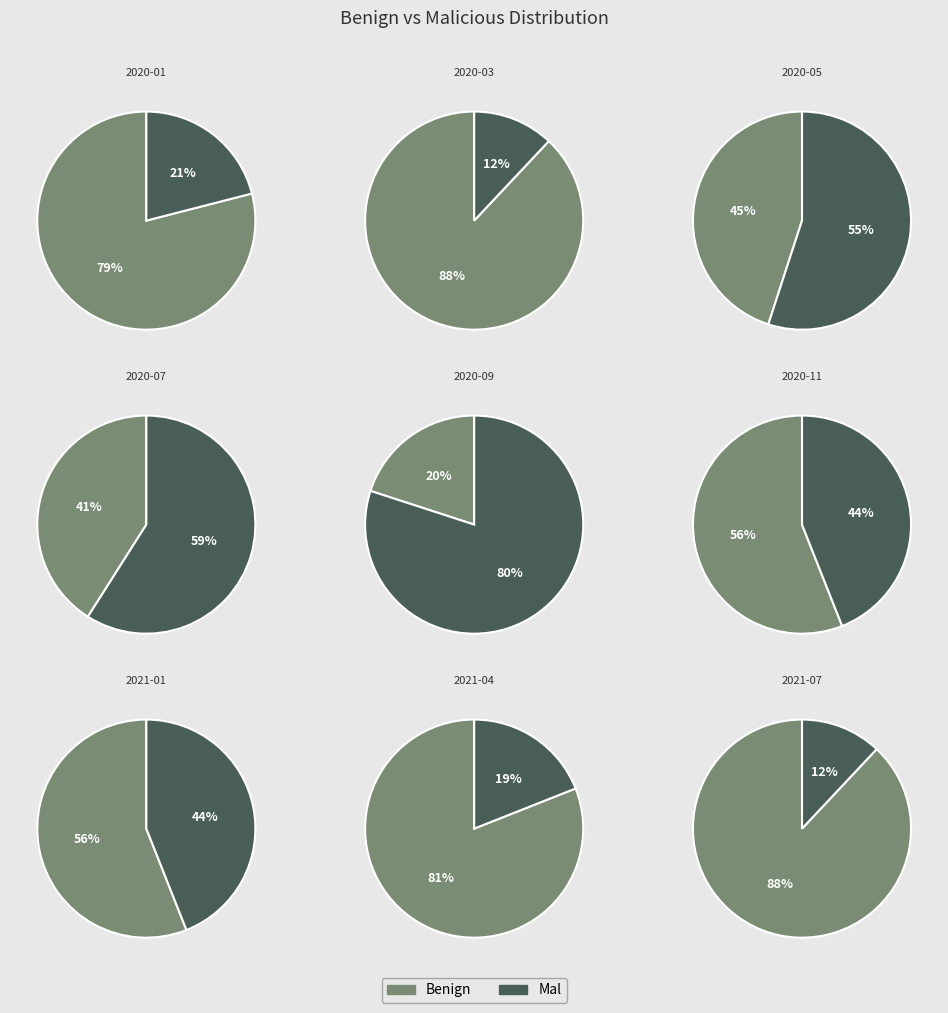

At 2020-07, list the series in order from largest to smallest.

Mal, Benign